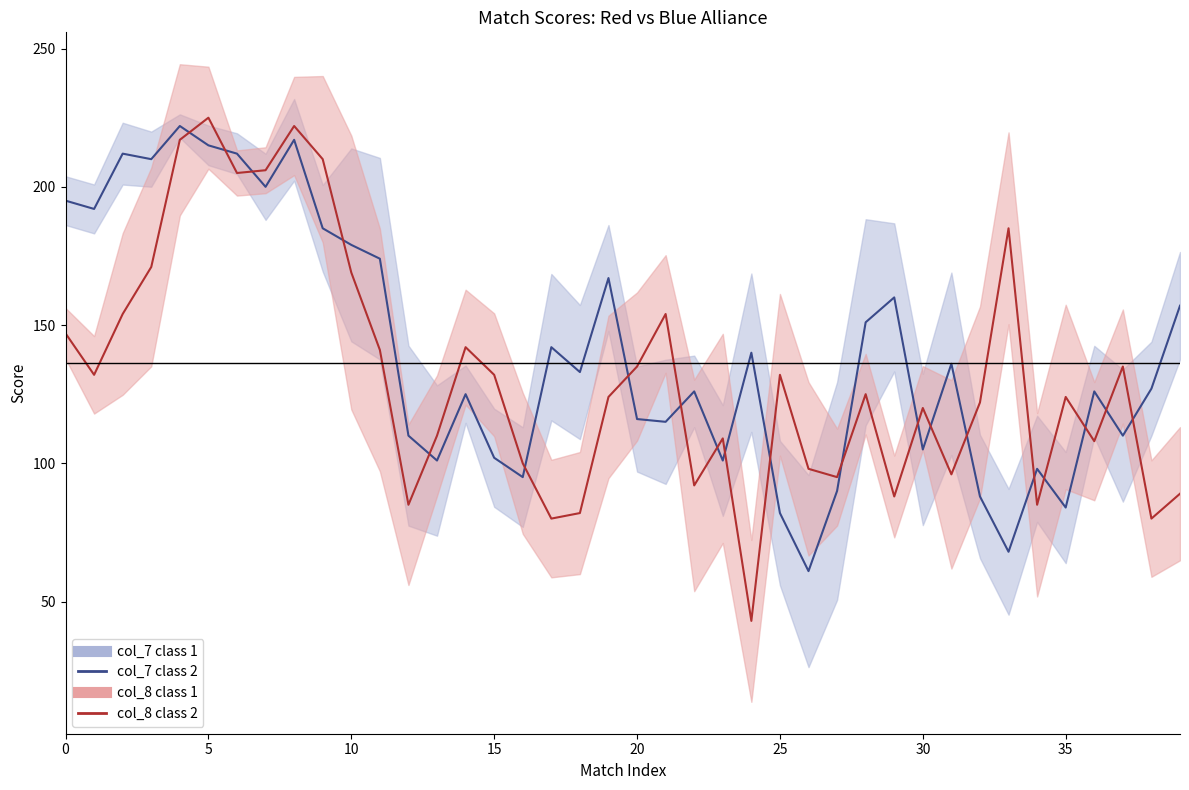

How many times do col_8 and col_7 cross each other?

20